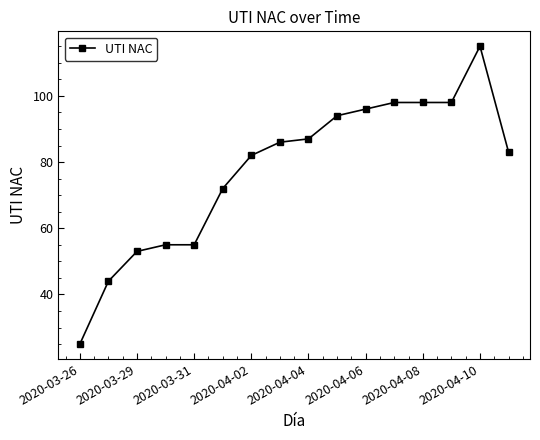

Reading left to right, transcribe all the data shown in this chart.

25	44	53	55	55	72	82	86	87	94	96	98	98	98	115	83